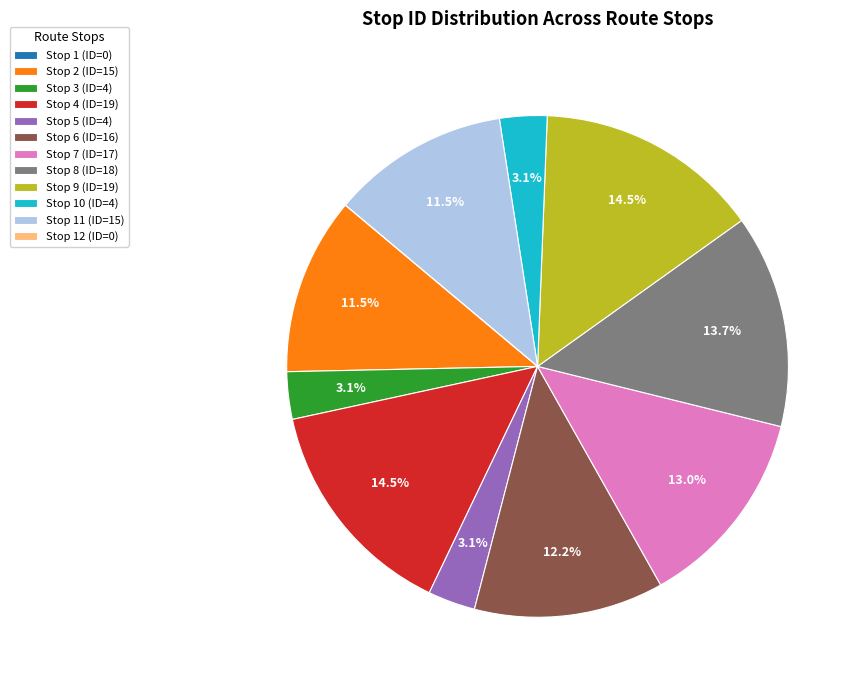

Does Stop 6 (ID=16) represent more than half of the total?

No